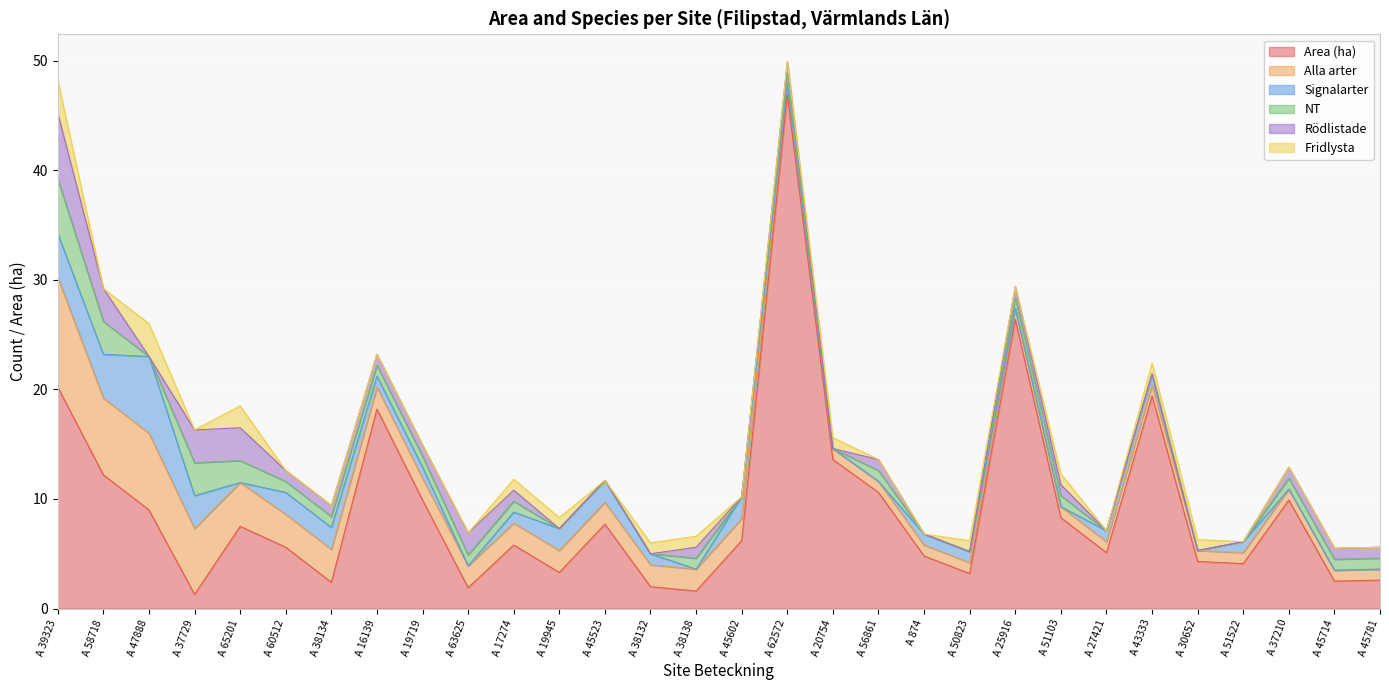

The Signalarter series shows 0.0 at A 30652. True or false?

True